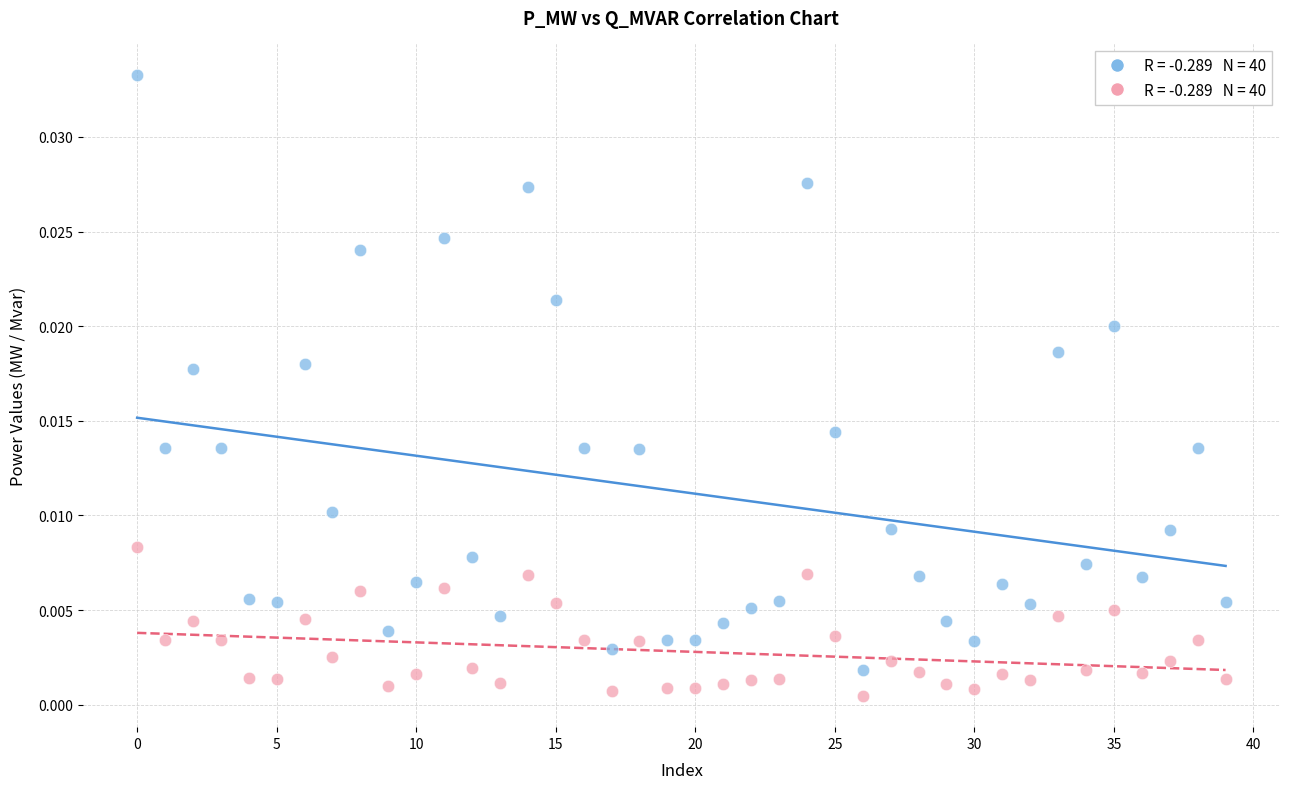

Count the number of points in this scatter plot.

80